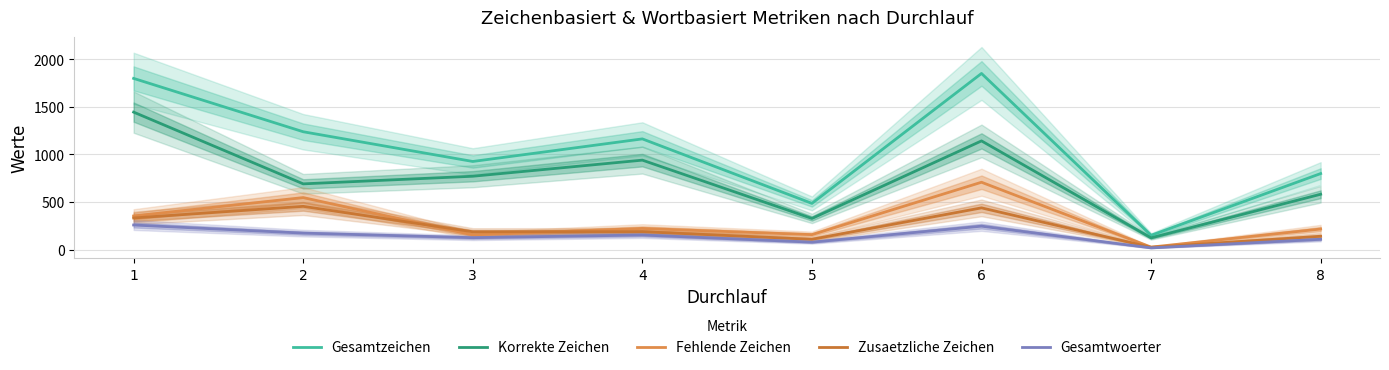

Rank the series by their maximum value, from lowest to highest.

Gesamtwoerter, Zusaetzliche Zeichen, Fehlende Zeichen, Korrekte Zeichen, Gesamtzeichen